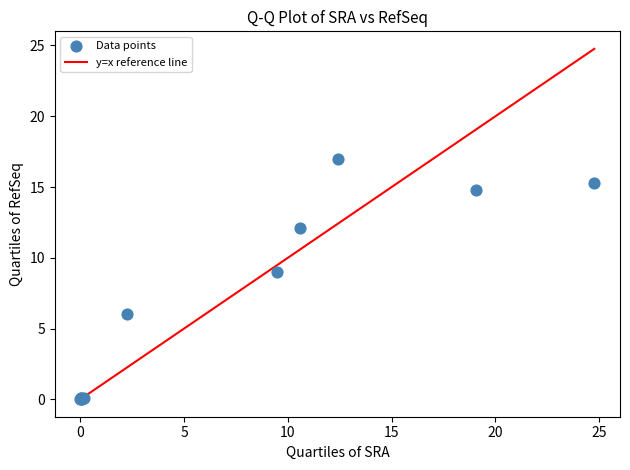

What Y value in the scatter plot is closest to 8?

9.0